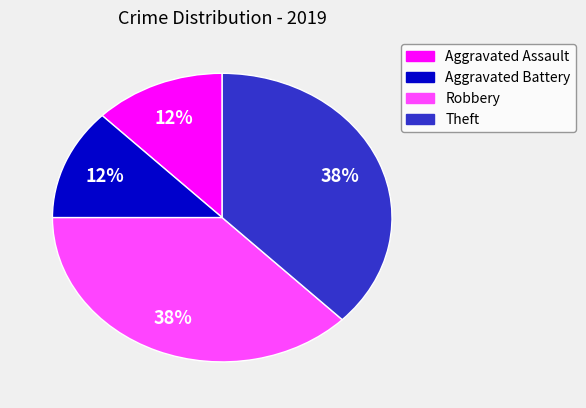

The Theft slice represents 38% of the pie. True or false?

True